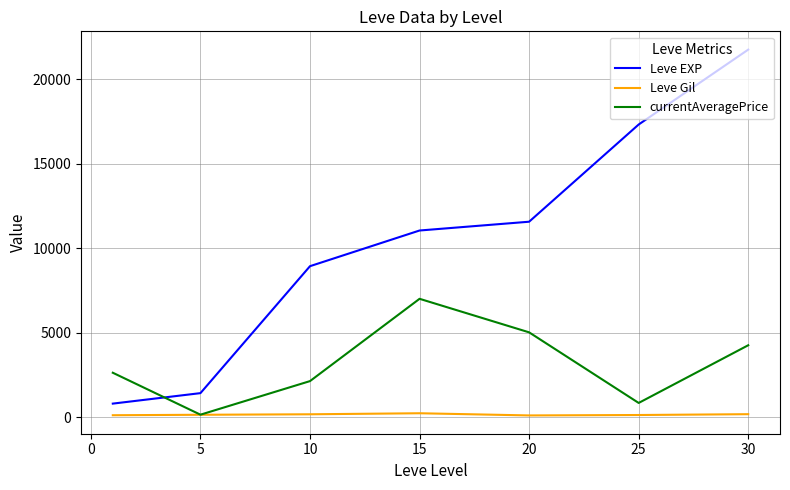

How many intersections are there between Leve EXP and currentAveragePrice?

1